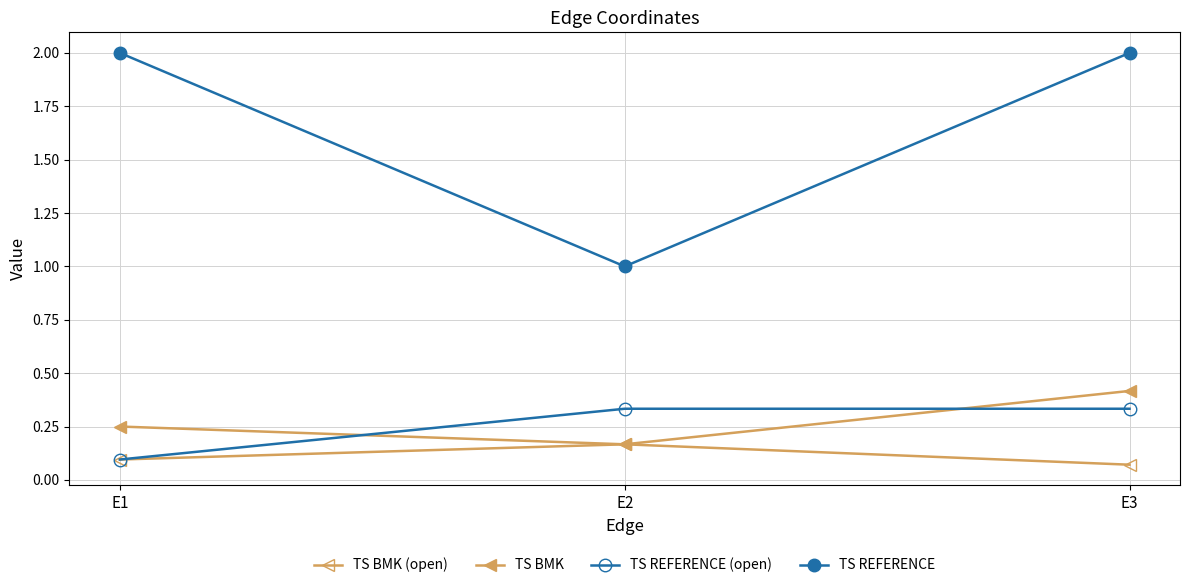

How many lines are shown in the chart?

4